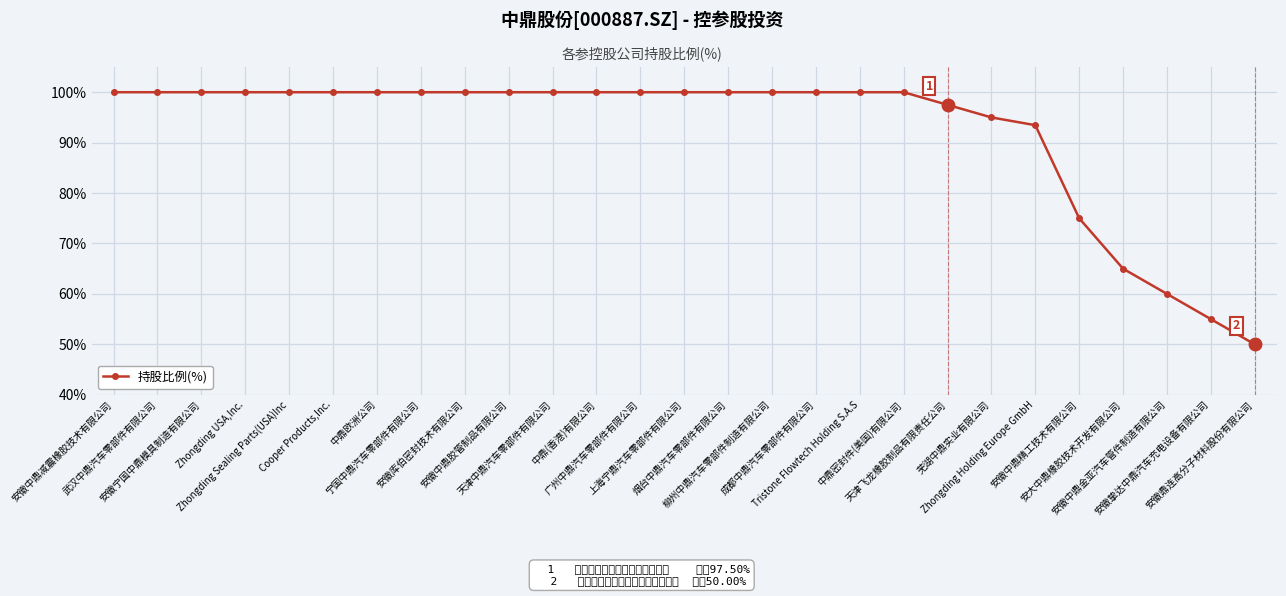

What is the label of the 27th point from the right?

安徽中鼎减震橡胶技术有限公司